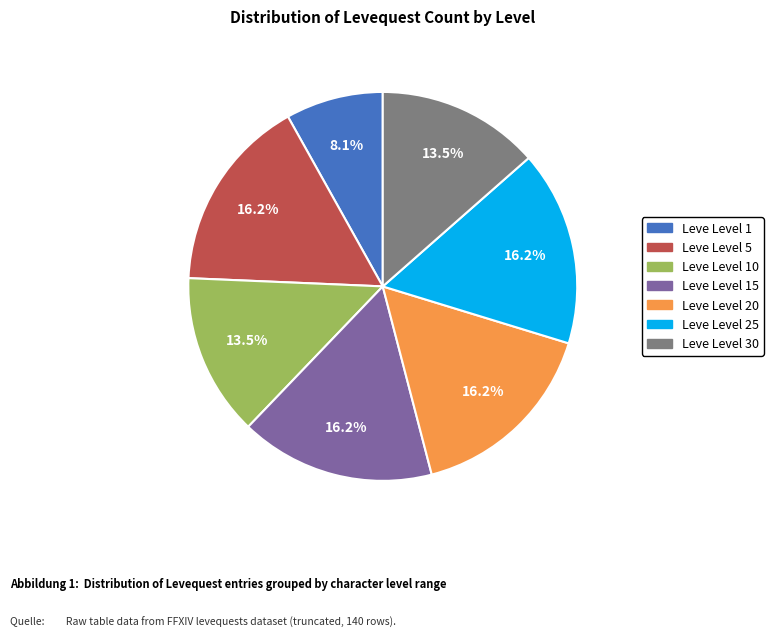

Count the number of slices in the pie.

7